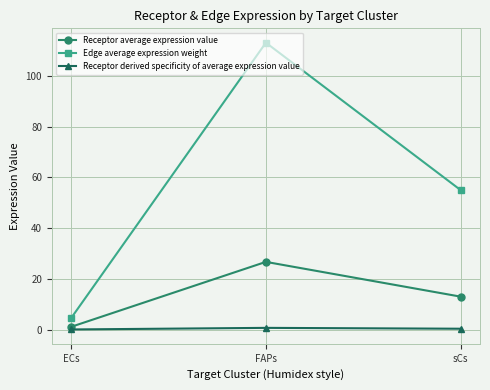

Which series has the largest range (max minus min)?

Edge average expression weight